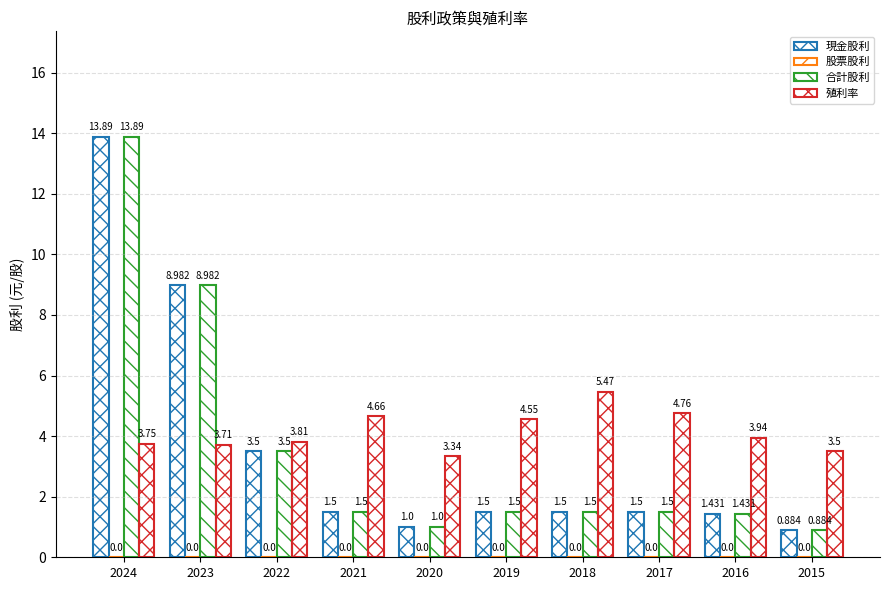

Are the bars horizontal?

No